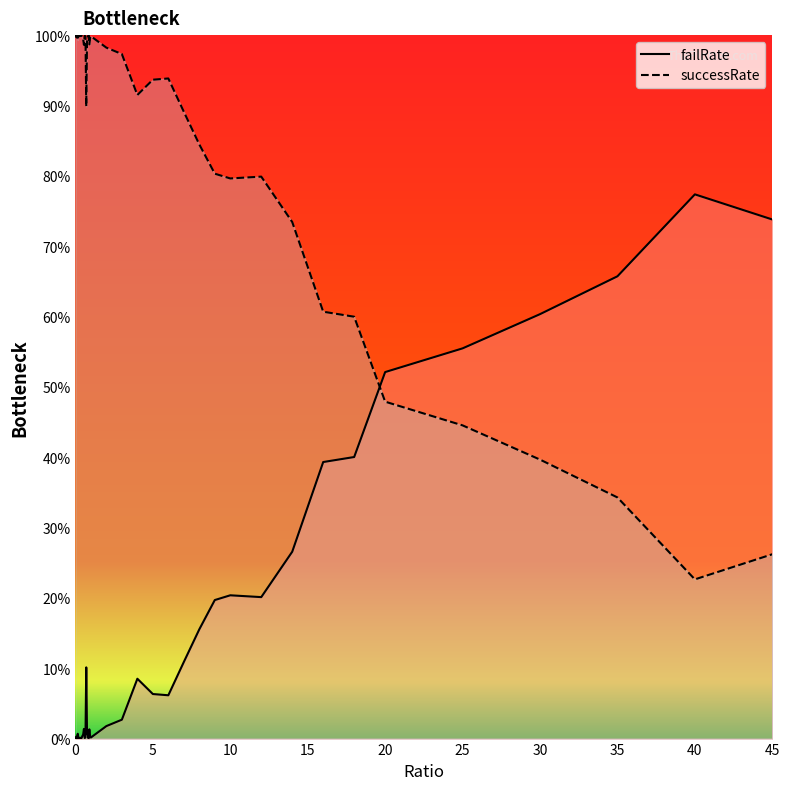

Reading right to left, what are all the values shown in this chart?

failRate: 45=0.7	40=0.8	35=0.7	30=0.6	25=0.6	20=0.5	18=0.4	16=0.4	14=0.3	12=0.2	10=0.2	9=0.2	8=0.2	7=0.1	6=0.1	5=0.1	4=0.1	3=0.0	2=0.0	1=0.0	0.95=0.0	0.9=0.0	0.85=0.0	0.8=0.0	0.75=0.0	0.7=0.1	0.65=0.0	0.6=0.0	0.55=0.0	0.5=0.0	0.45=0.0	0.4=0.0	0.35=0.0	0.3=0.0	0.25=0.0	0.2=0.0	0.15=0.0	0.1=0.0	0.05=0.0	0=0.0
successRate: 45=0.3	40=0.2	35=0.3	30=0.4	25=0.4	20=0.5	18=0.6	16=0.6	14=0.7	12=0.8	10=0.8	9=0.8	8=0.8	7=0.9	6=0.9	5=0.9	4=0.9	3=1.0	2=1.0	1=1.0	0.95=1.0	0.9=1.0	0.85=1.0	0.8=1.0	0.75=1.0	0.7=0.9	0.65=1.0	0.6=1.0	0.55=1.0	0.5=1.0	0.45=1.0	0.4=1.0	0.35=1.0	0.3=1.0	0.25=1.0	0.2=1.0	0.15=1.0	0.1=1.0	0.05=1.0	0=1.0